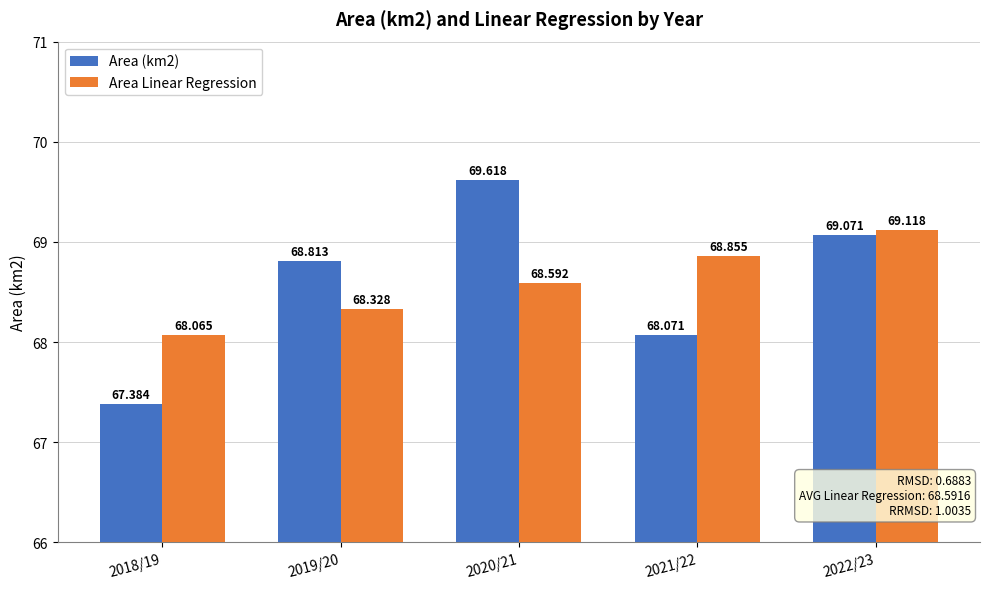

Which series has the largest total across all categories?

Area Linear Regression